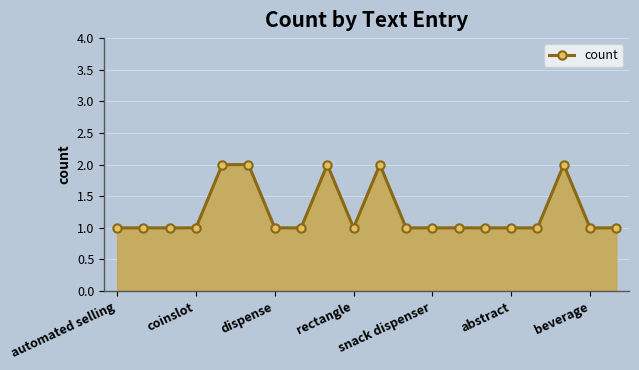

What is the sum of all values?

25